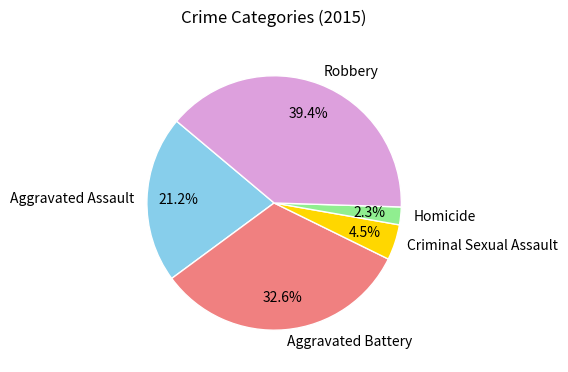

What percentage is the Homicide slice, to the nearest percent?

2%